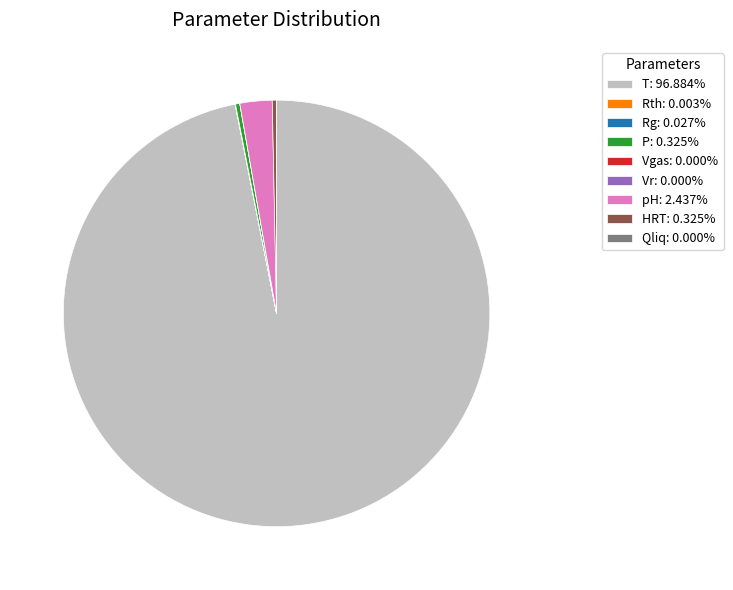

Is pH: 2.437% the majority of the pie?

No